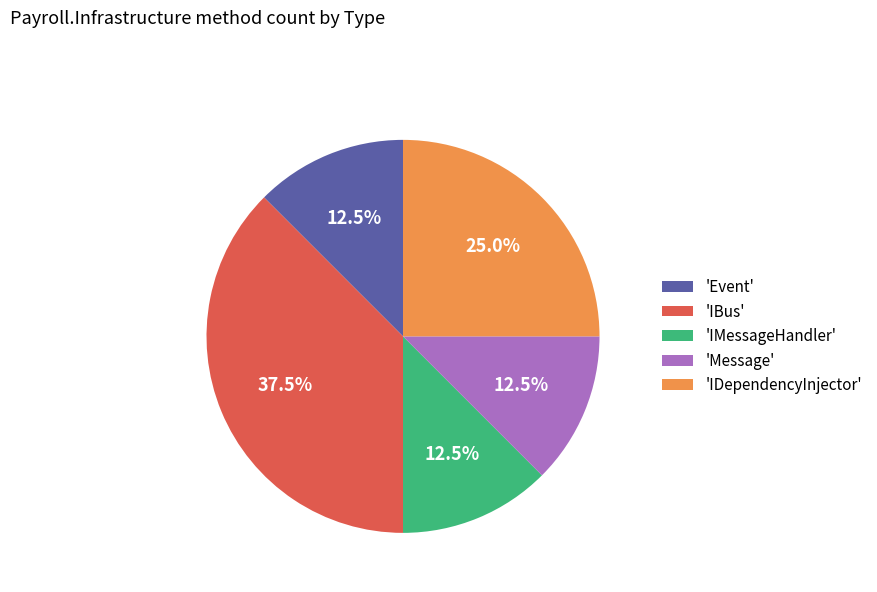

Does 'IDependencyInjector' account for over 50% of the chart?

No